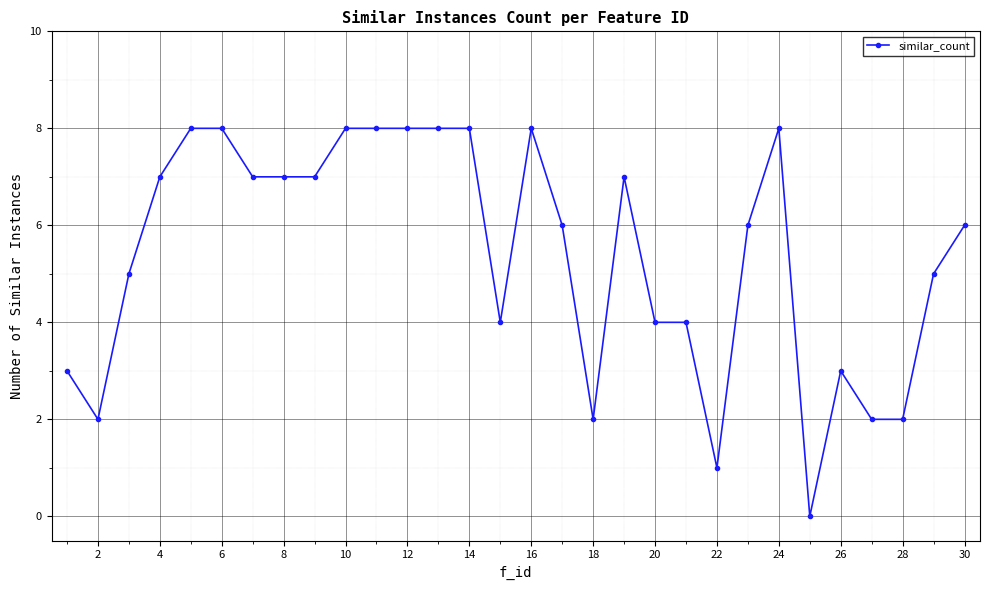

What is the sum of all values?

162